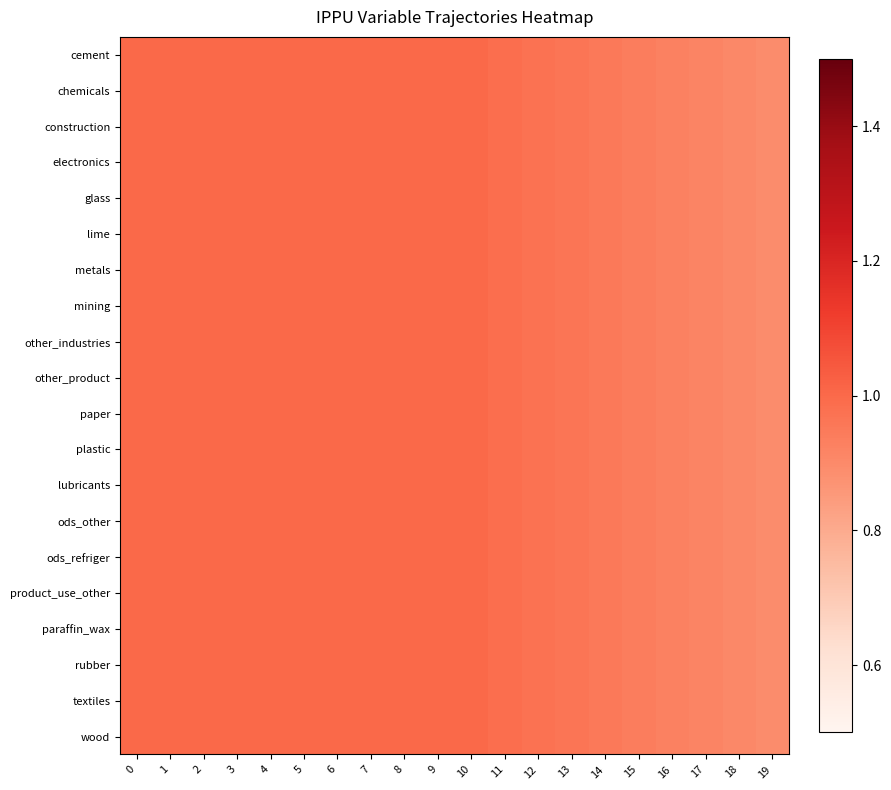

Which has a higher value, 12 or 9?

9